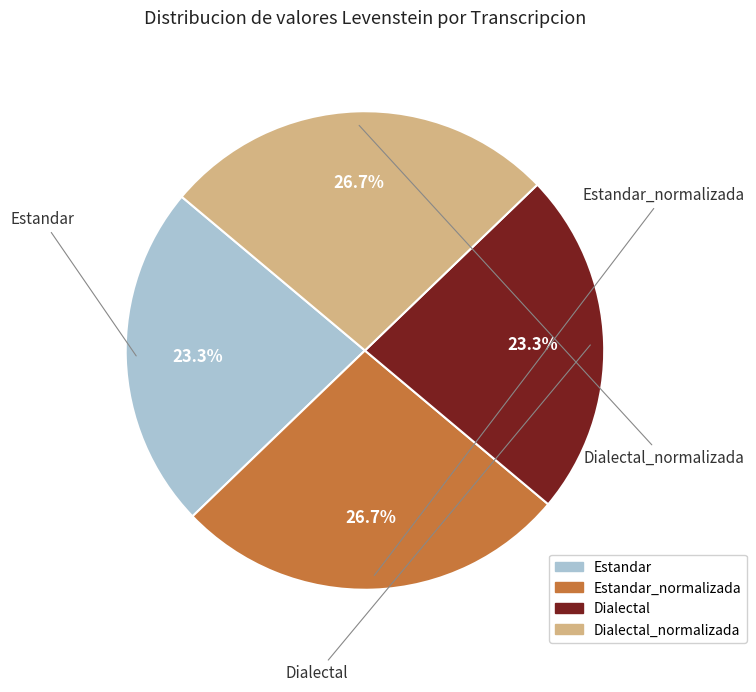

Is there a majority slice in this chart?

No